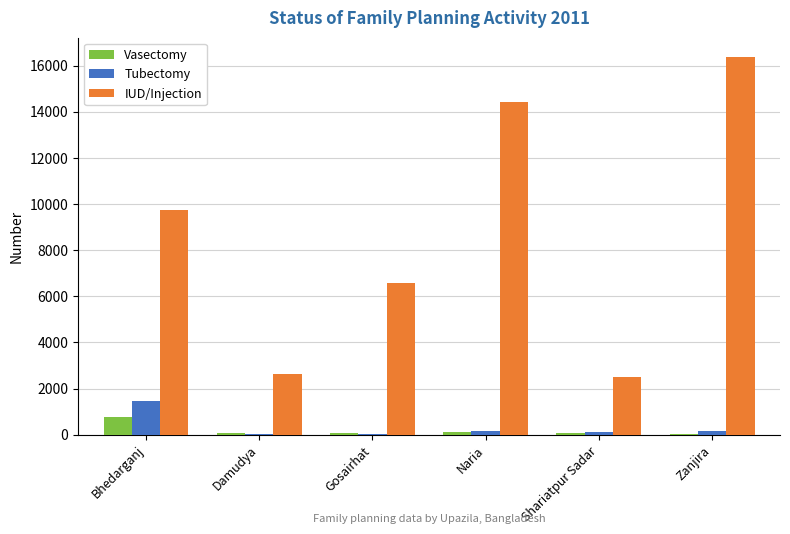

What is the sum of all IUD/Injection values?

52252